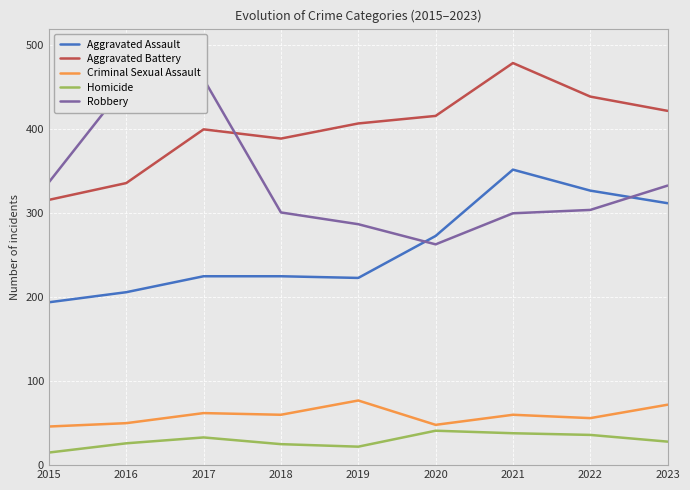

What is the difference between the Aggravated Assault values at 2022 and 2021?

25